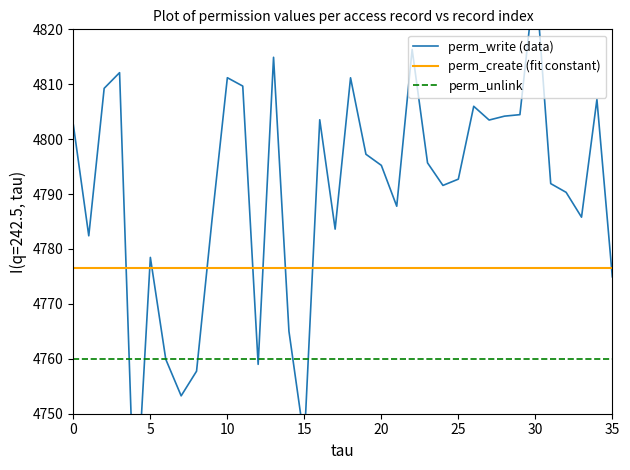

What is the average value of the perm_write (data) series?

4790.2